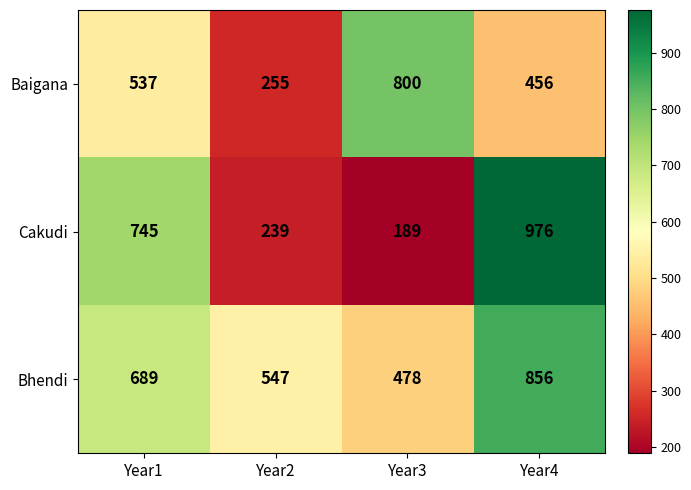

At which category is the sum across all series the highest?

Year4